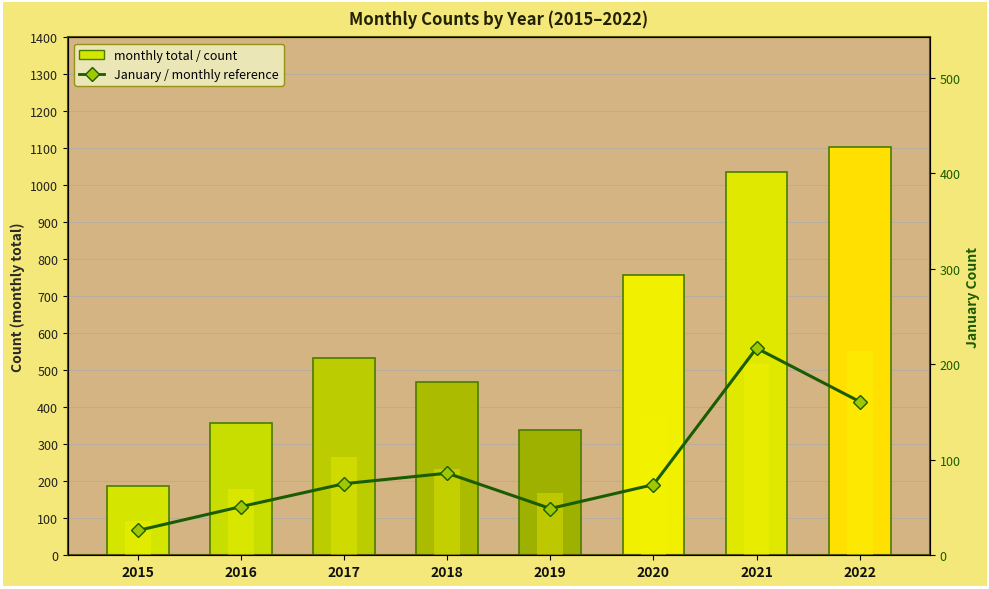

True or false: January / monthly reference has a value of 74 at 2020.

True